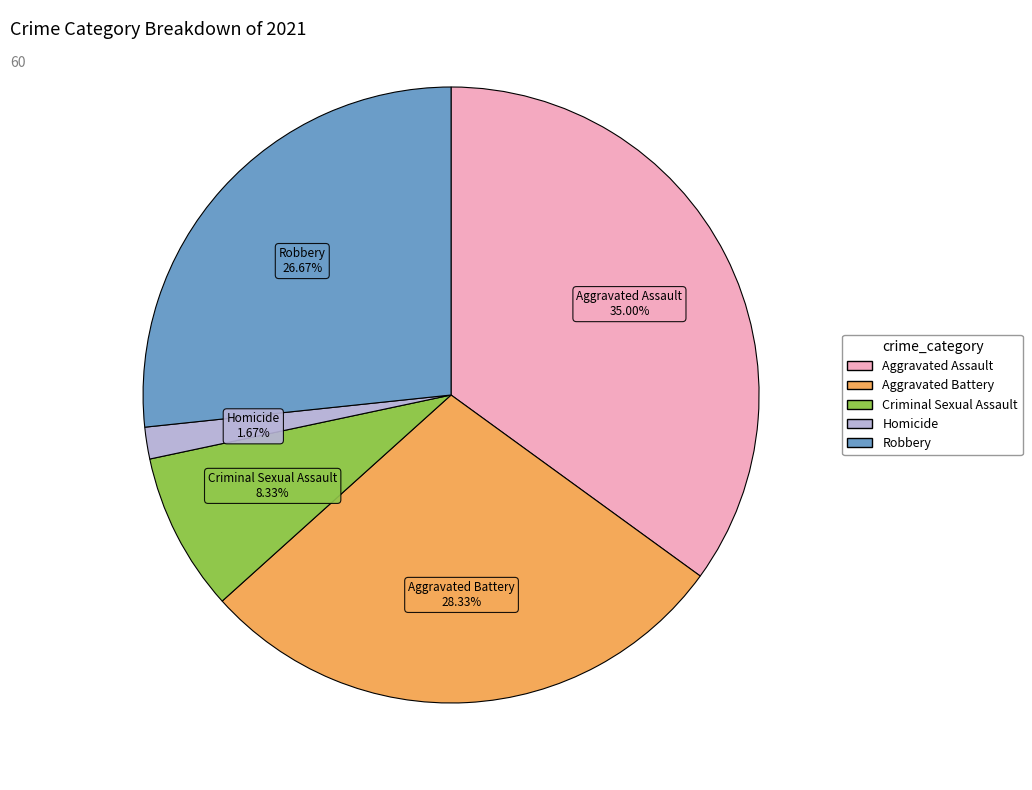

Is there a majority slice in this chart?

No